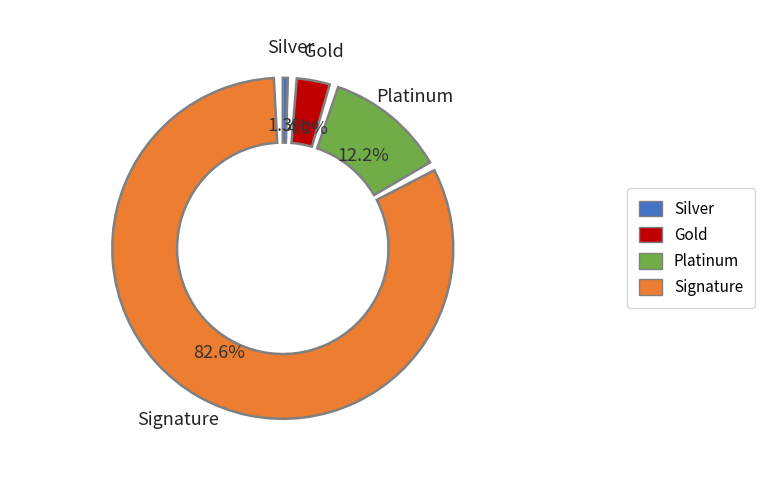

Is there any slice that represents more than half of the pie?

Yes